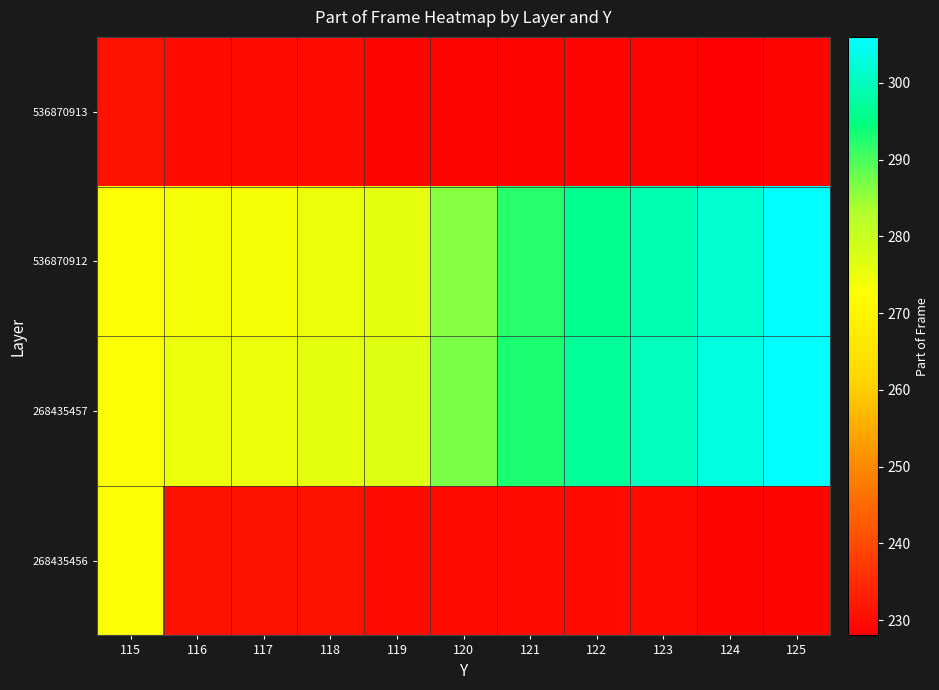

What is the spread (max minus min) of values at 125?

77